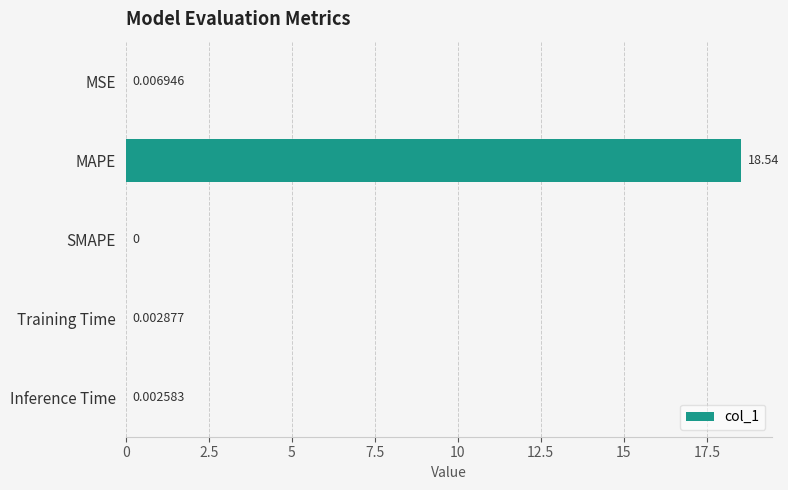

What is the sum of the values at Inference Time and MAPE?

18.5